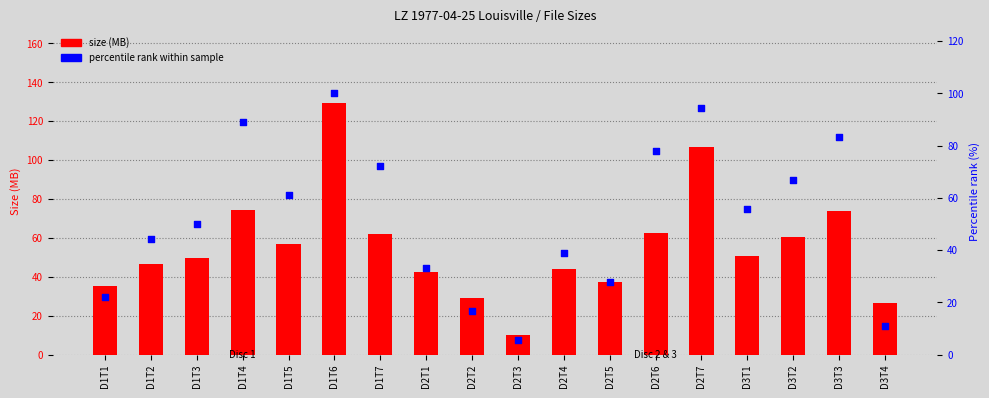

At which category is the sum across all series the highest?

D1T6